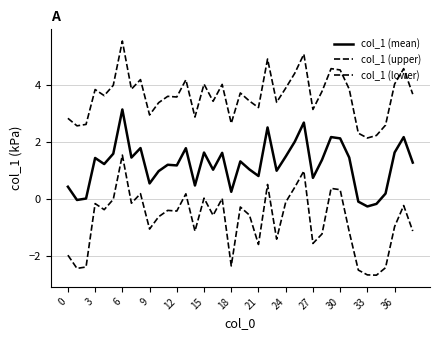

What is the average value of the col_1 (lower) series?

-0.8